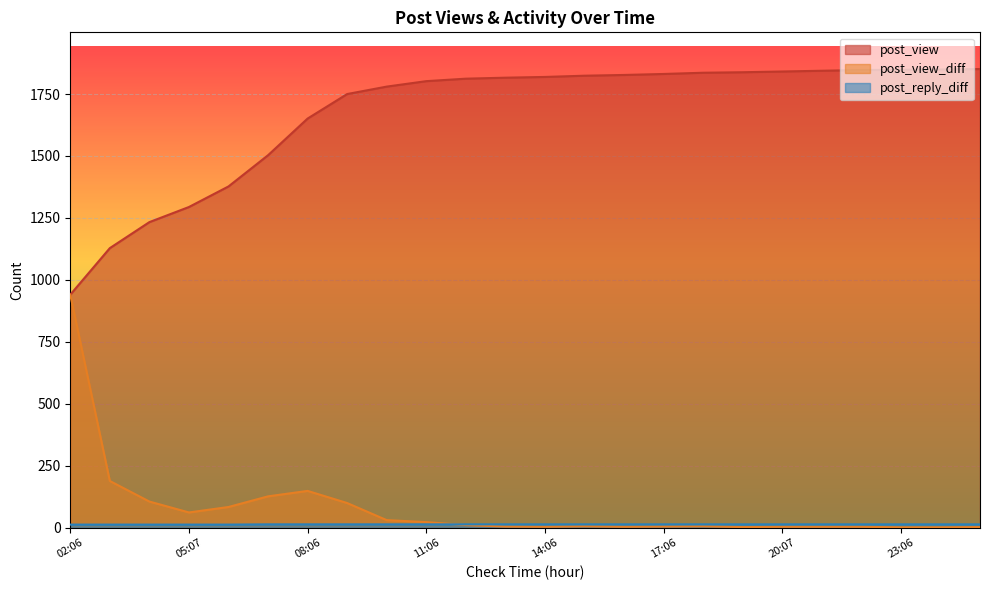

True or false: post_reply_diff and post_view_diff intersect in this chart.

True